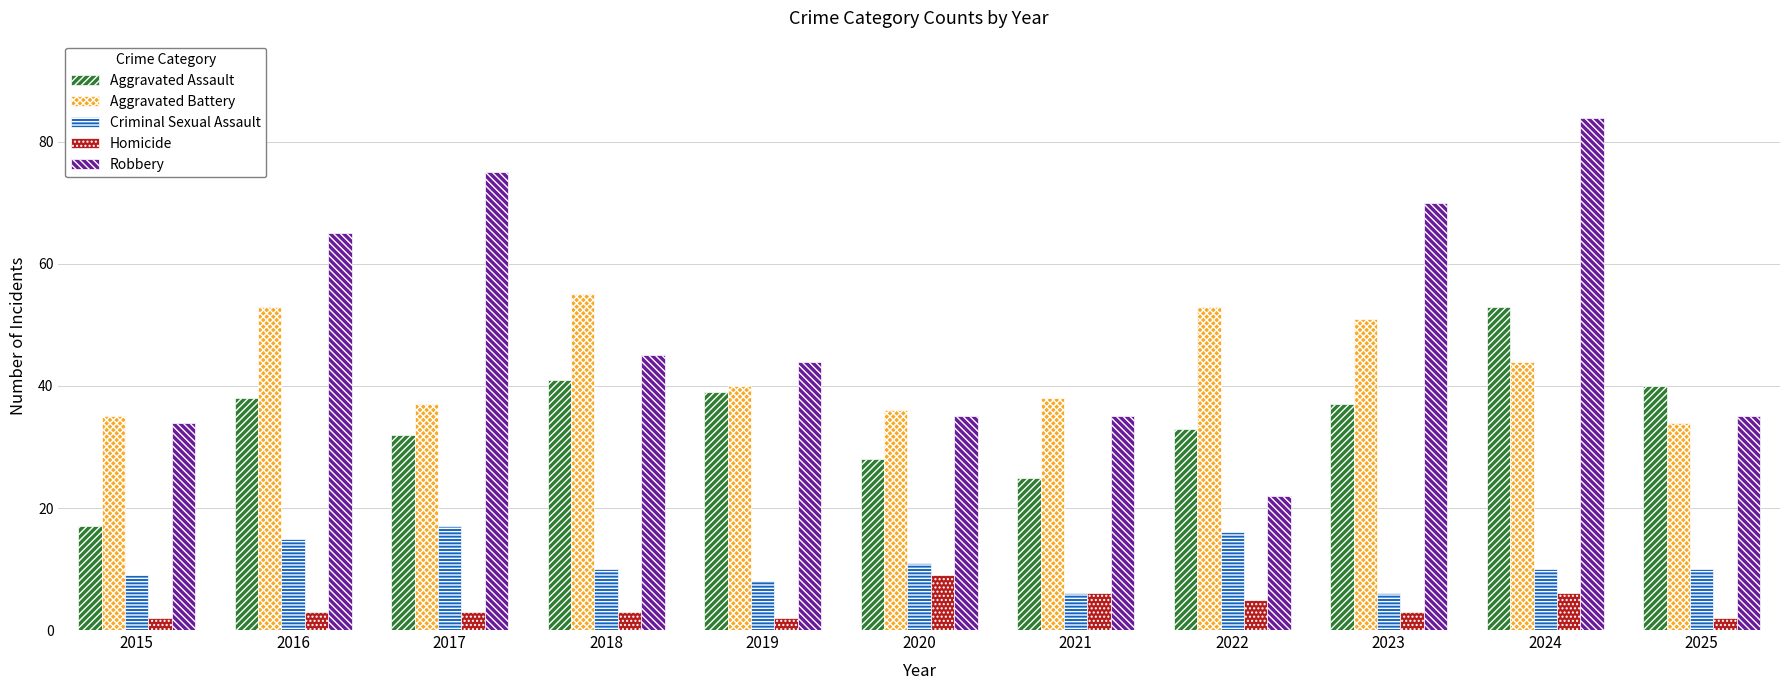

What is the value of the Homicide bar at the 11th from the left?

2